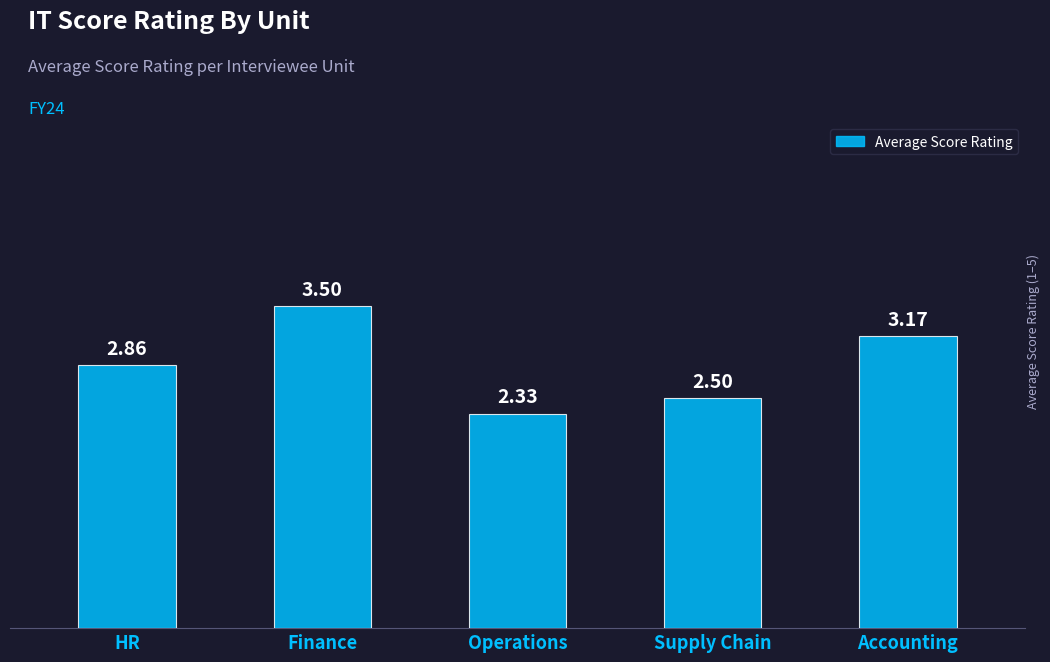

What is the change in value from Finance to Supply Chain?

-1.0